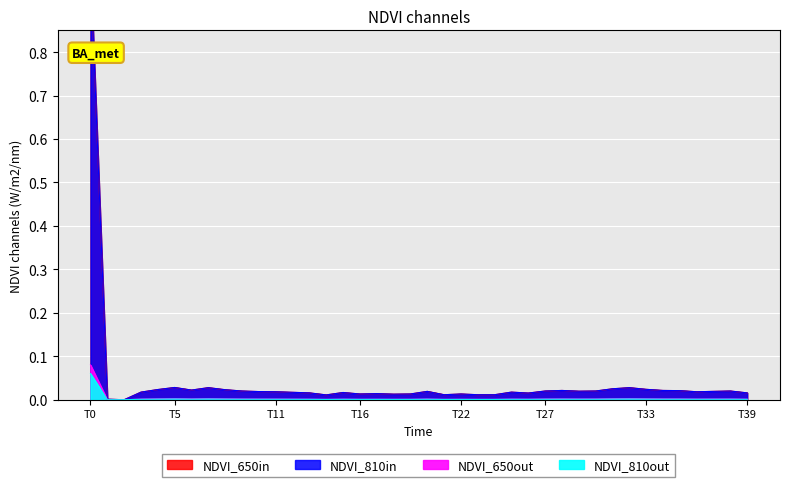

At which category is the sum across all series the highest?

T0